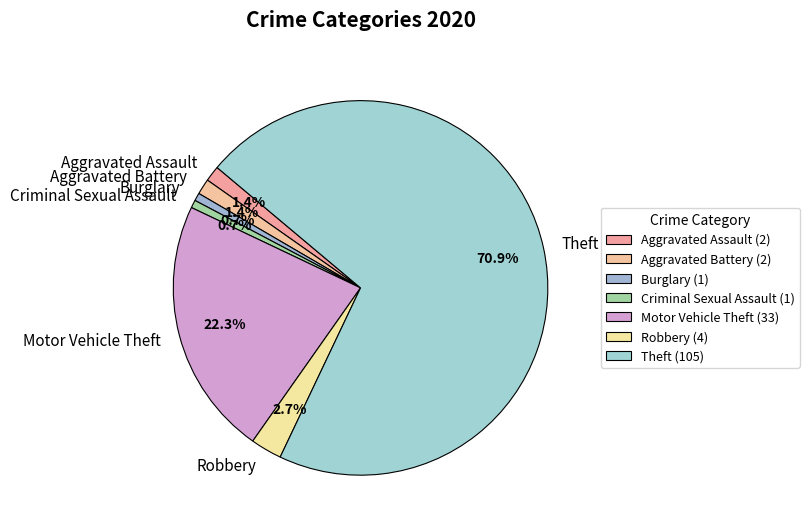

Does Theft account for over 50% of the chart?

Yes